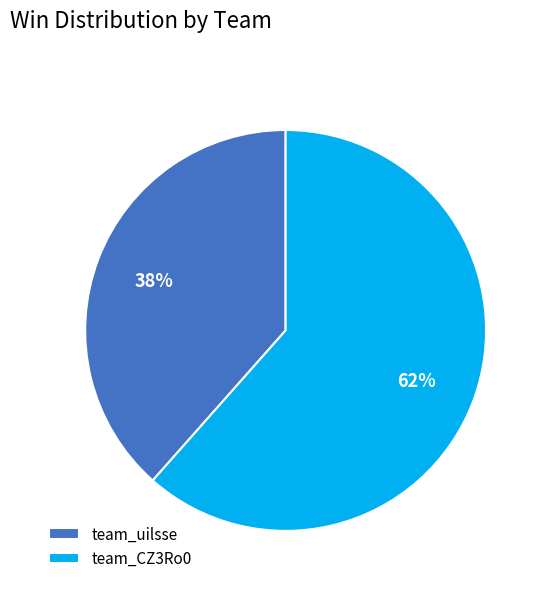

Which category accounts for the majority?

team_CZ3Ro0